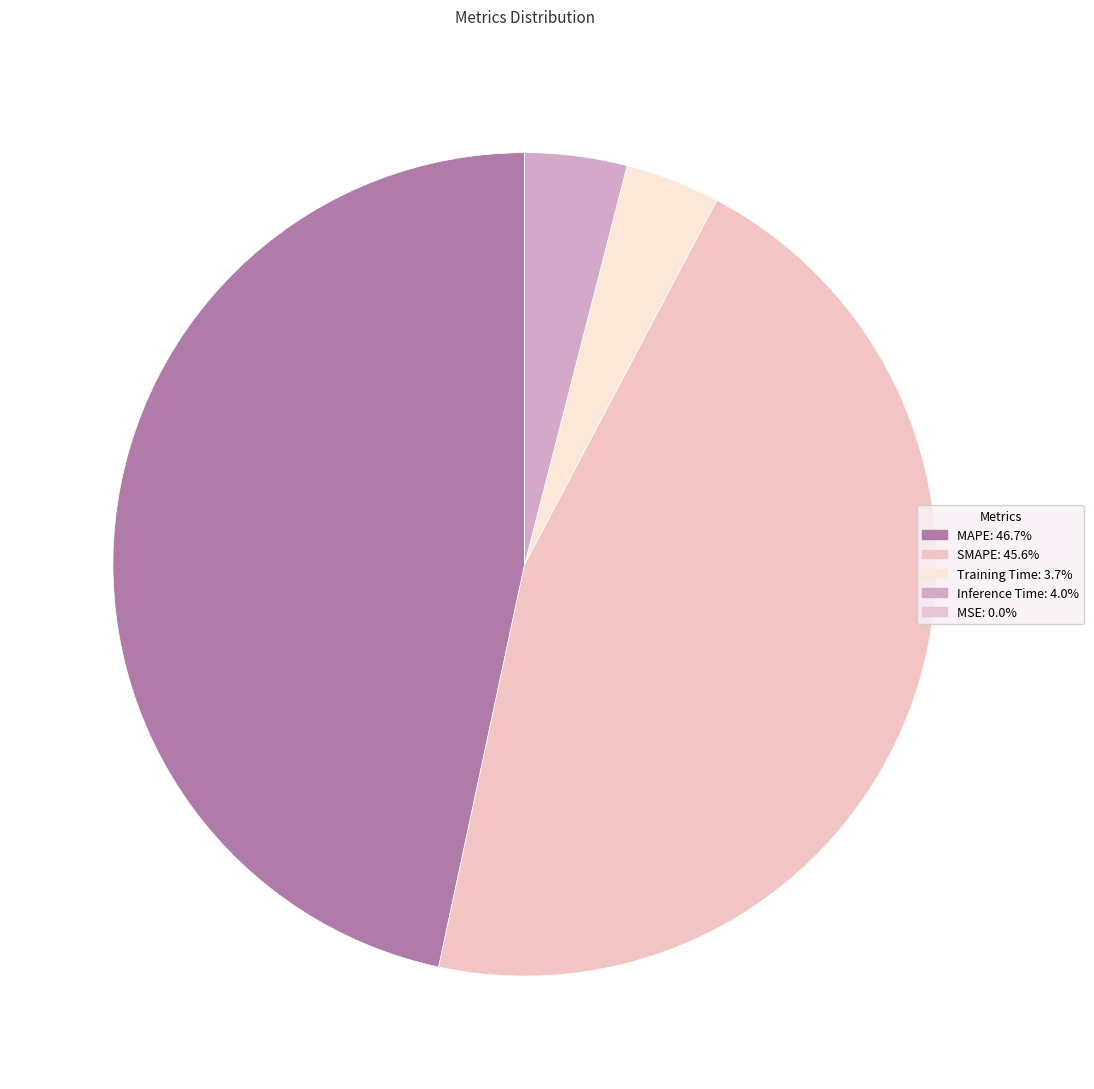

Between SMAPE and Training Time, which is larger?

SMAPE